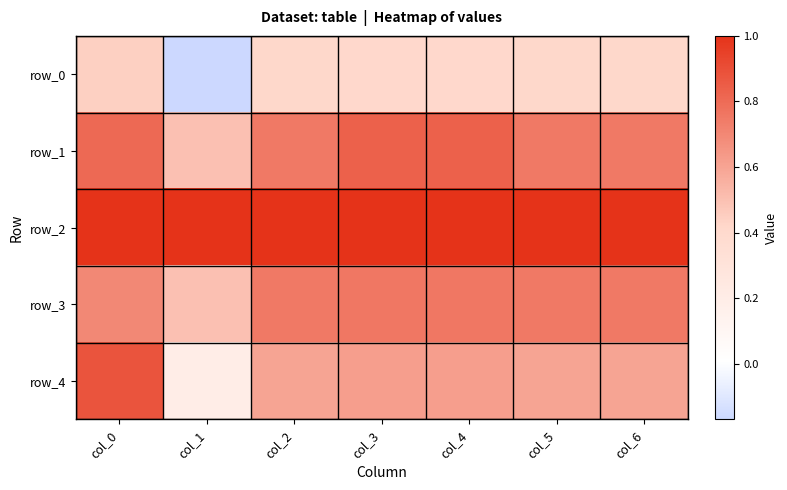

Reading left to right, list all the values displayed in this chart.

row_0: 0.4	-0.2	0.4	0.4	0.4	0.4	0.4
row_1: 0.8	0.5	0.8	0.8	0.8	0.8	0.8
row_2: 1.0	1.0	1.0	1.0	1.0	1.0	1.0
row_3: 0.7	0.5	0.8	0.8	0.8	0.8	0.8
row_4: 0.9	0.2	0.6	0.6	0.6	0.6	0.6